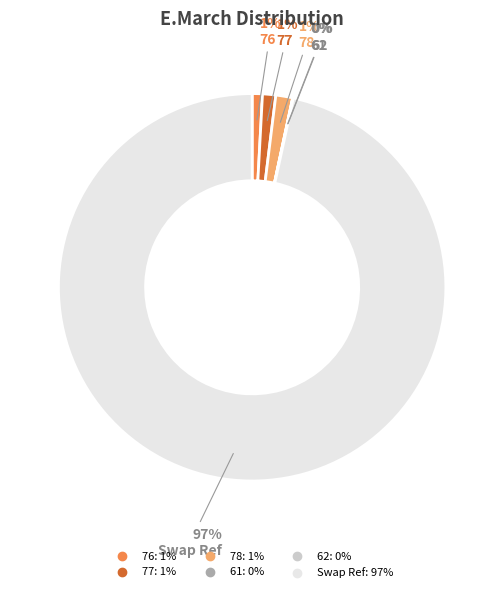

To the nearest percent, what is the average slice percentage?

17%